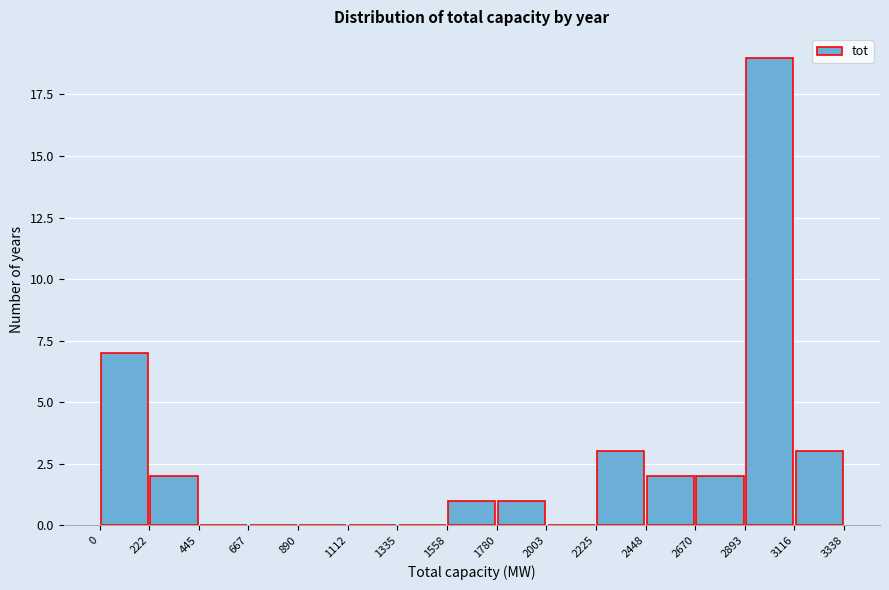

Reading left to right, transcribe this chart: for each bar, give the range it covers on the x-axis and its height. The values are not printed on the chart, so give them approximately, as read against the axis.

0 to 222: 7
222 to 445: 2
445 to 667: 0
667 to 890: 0
890 to 1112: 0
1112 to 1335: 0
1335 to 1558: 0
1558 to 1780: 1
1780 to 2003: 1
2003 to 2225: 0
2225 to 2448: 3
2448 to 2670: 2
2670 to 2893: 2
2893 to 3116: 19
3116 to 3338: 3